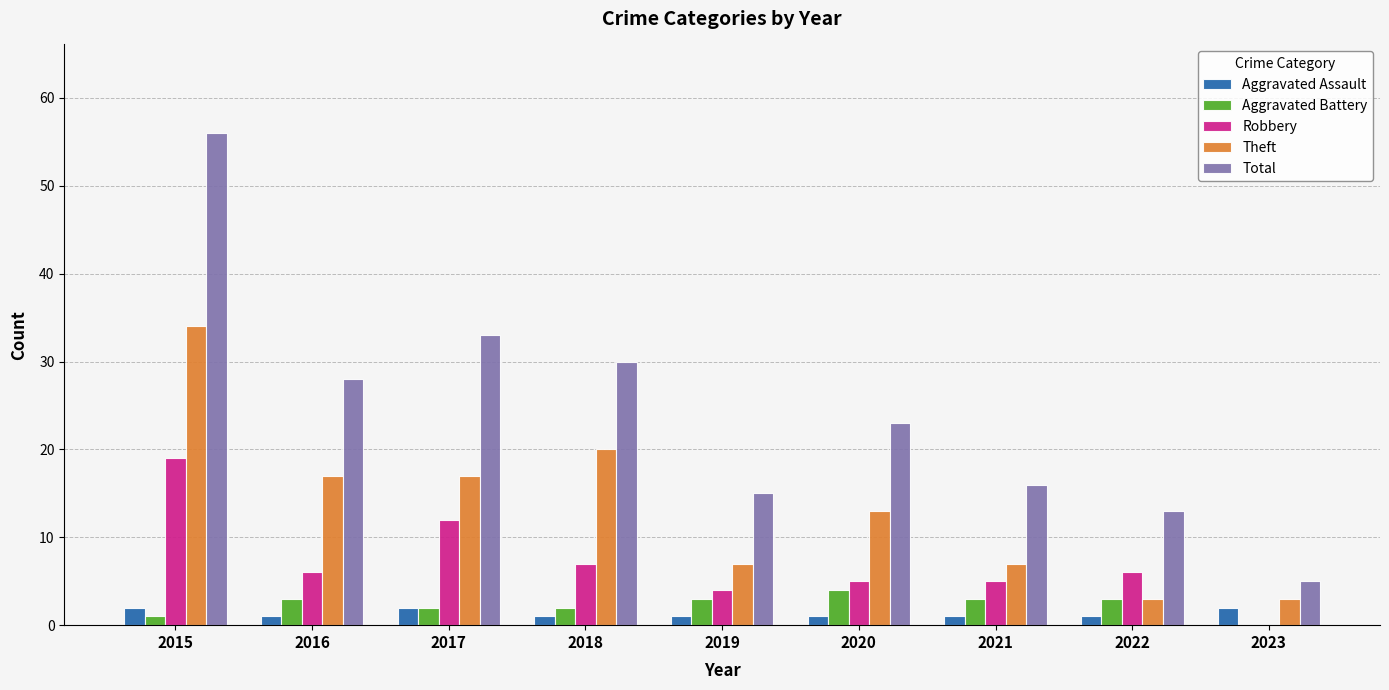

Which series changed the most between 2016 and 2019?

Total